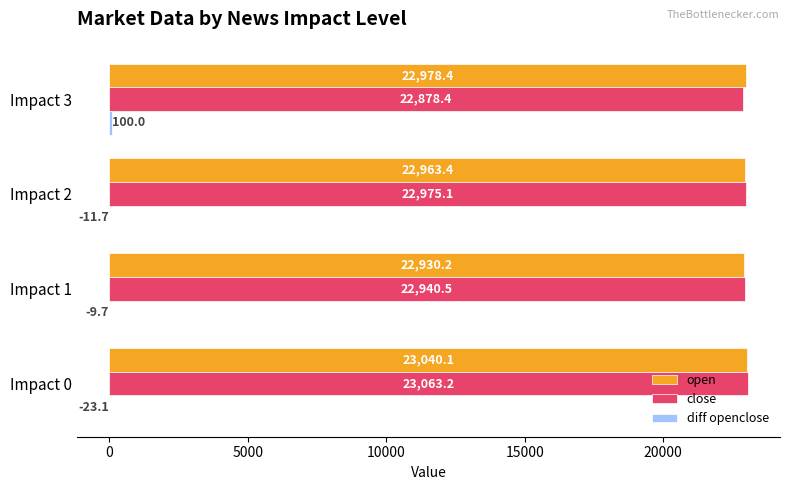

Which series has the widest spread of values?

close